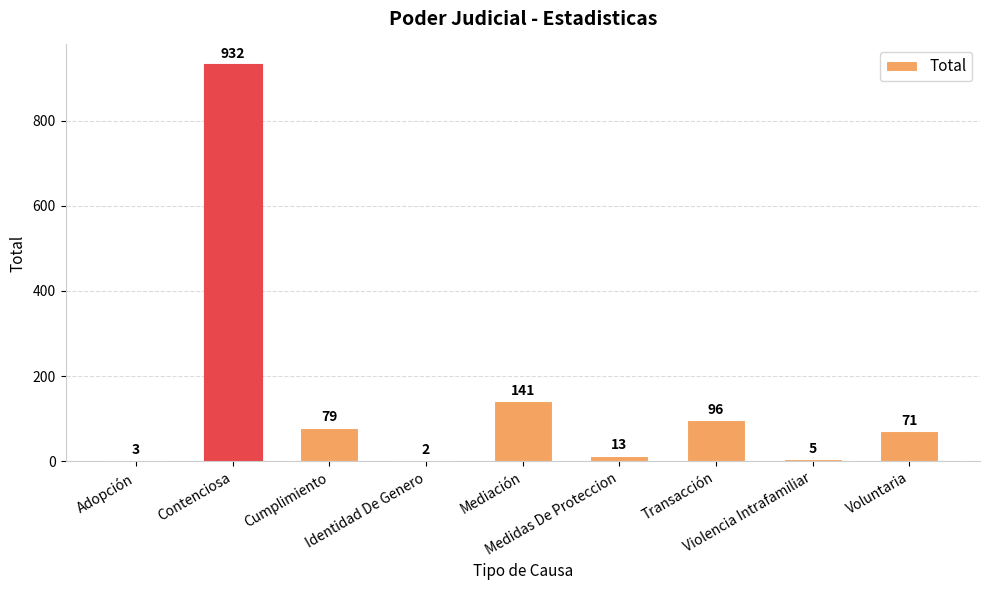

Which label corresponds to the largest value in the chart?

Contenciosa